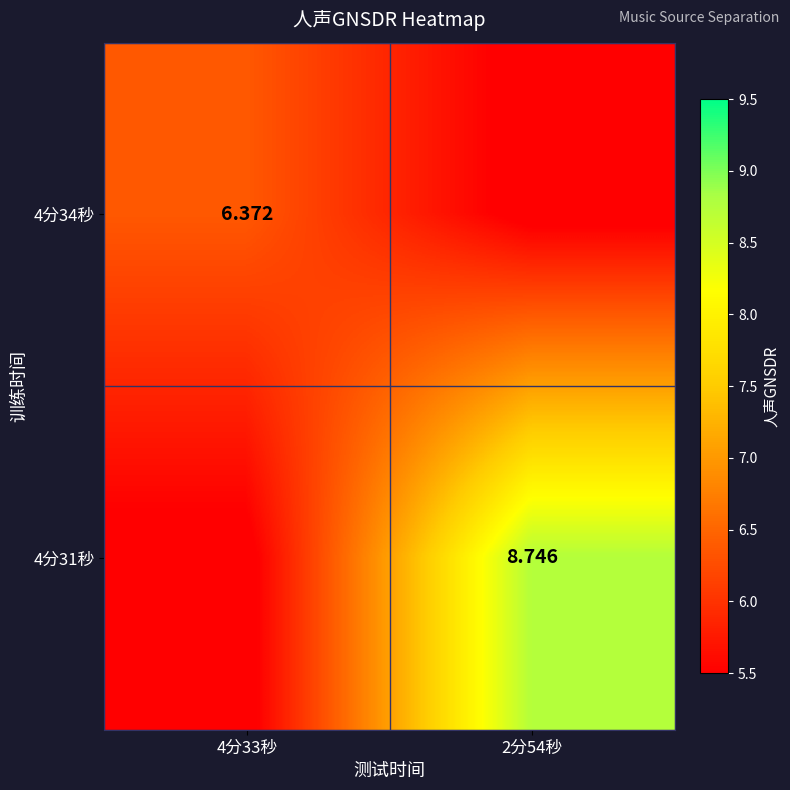

Is it true that 4分31秒 equals 2.6 at 2分54秒?

False